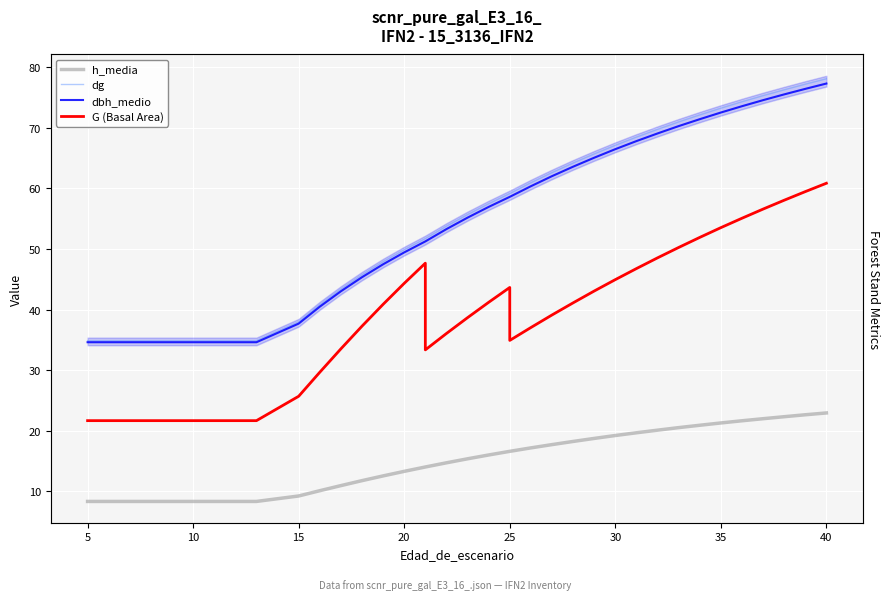

True or false: dbh_medio and G (Basal Area) intersect in this chart.

False